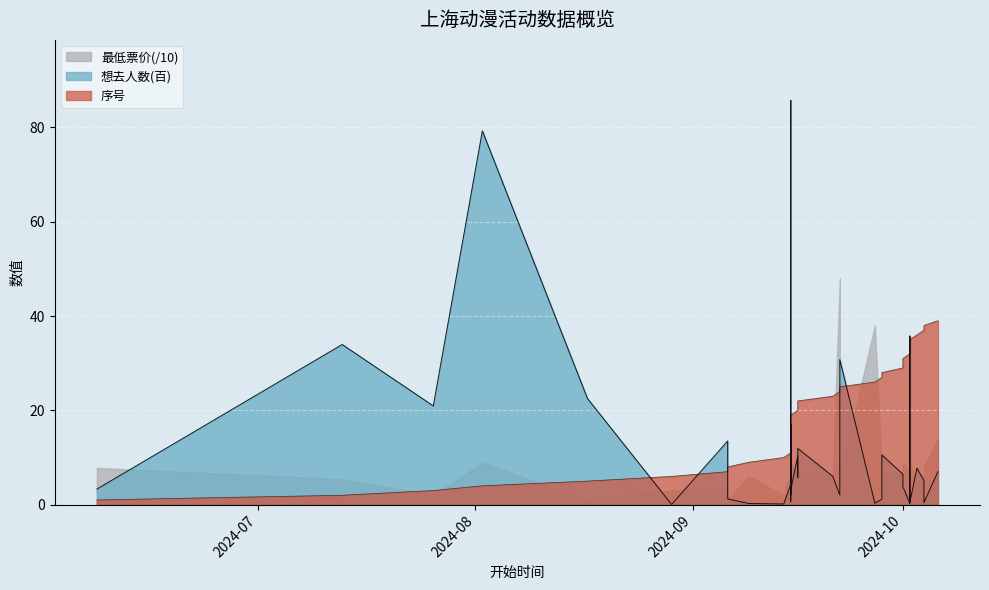

Which series changed the most between 2024-09-15 and 2024-09-15?

想去人数(百)